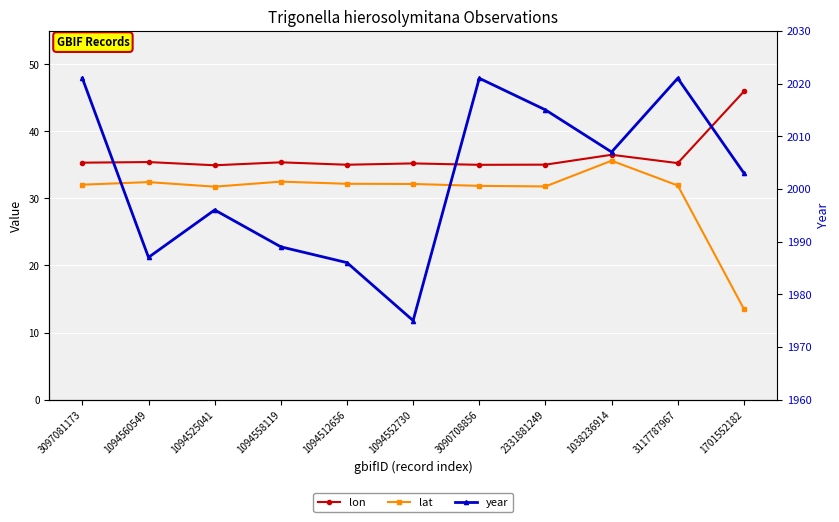

What is the smallest value displayed?

13.5